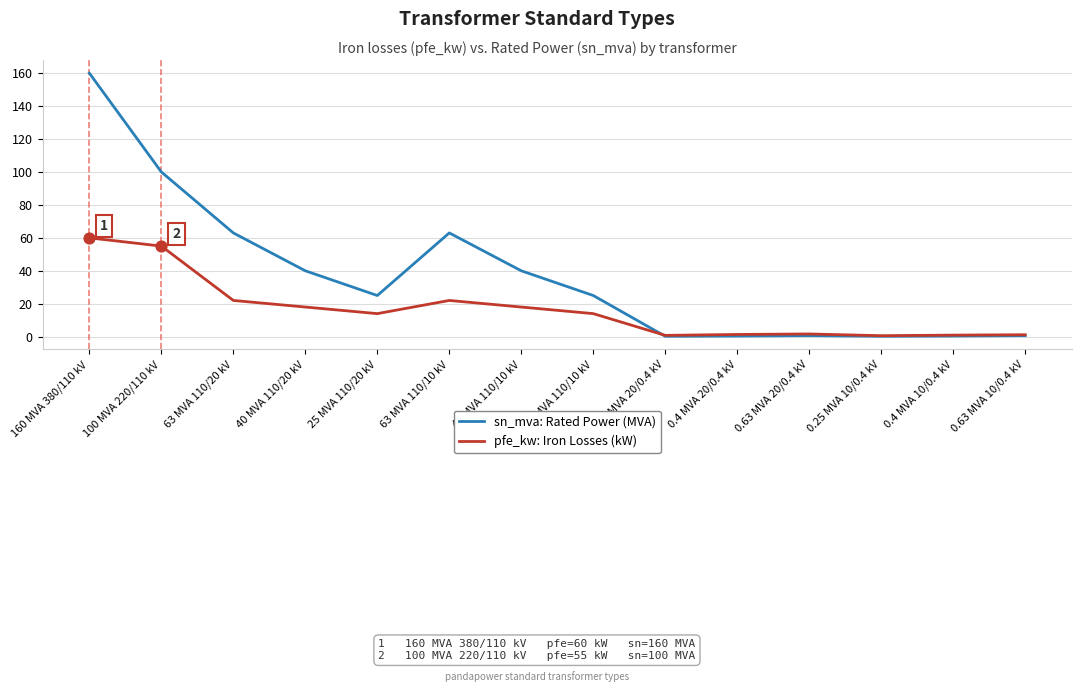

Which series has the widest spread of values?

sn_mva: Rated Power (MVA)